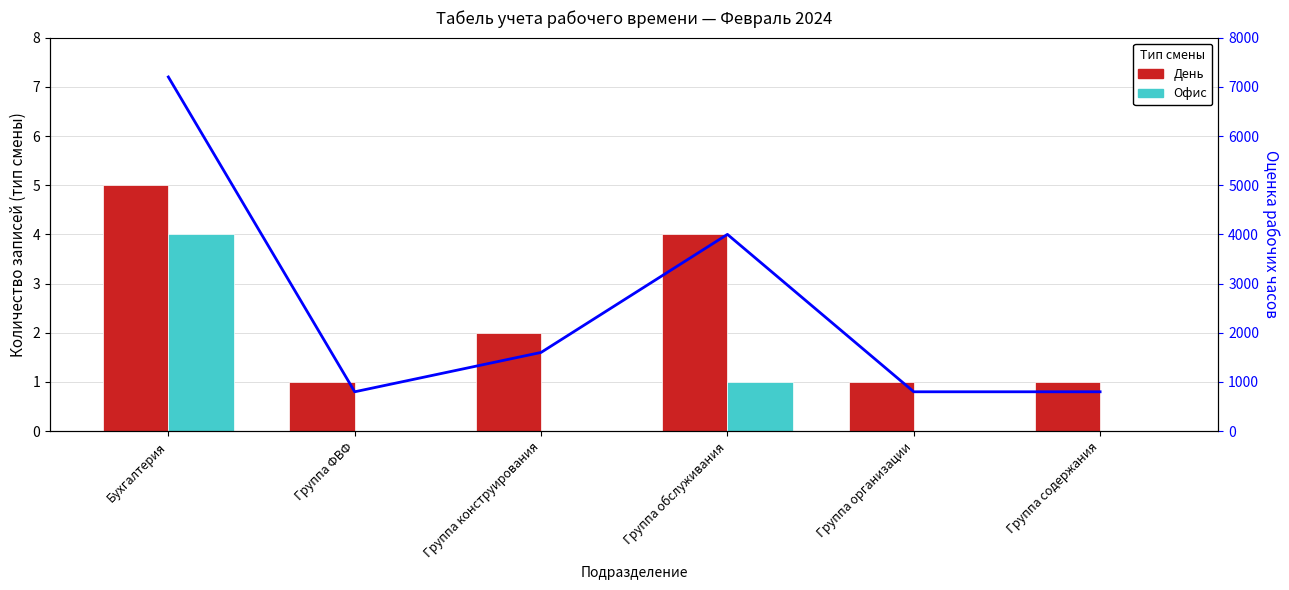

List the labels in order of День value, largest first.

Бухгалтерия, Группа обслуживания, Группа конструирования, Группа ФВФ, Группа организации, Группа содержания